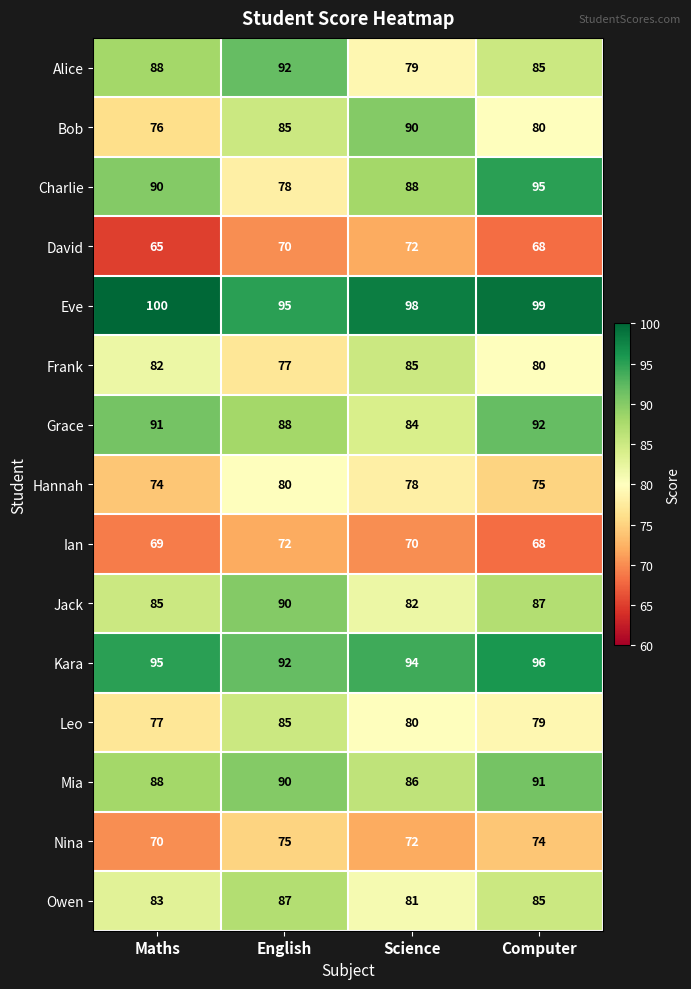

What is the average value of the Ian series?

70